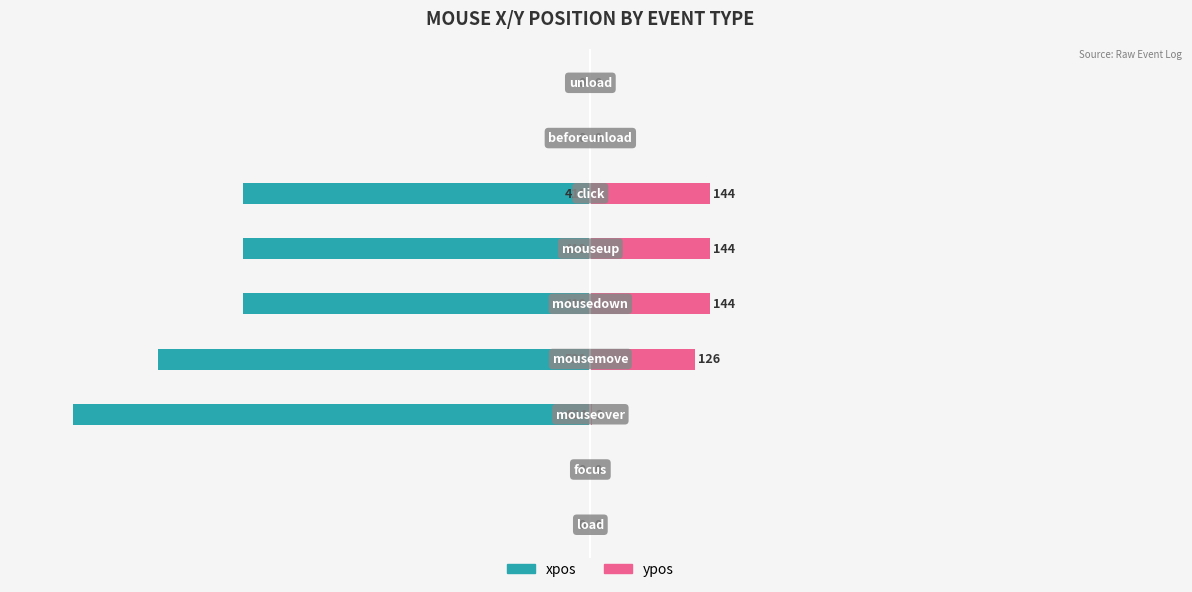

Between 3 and 5, which is larger?

5